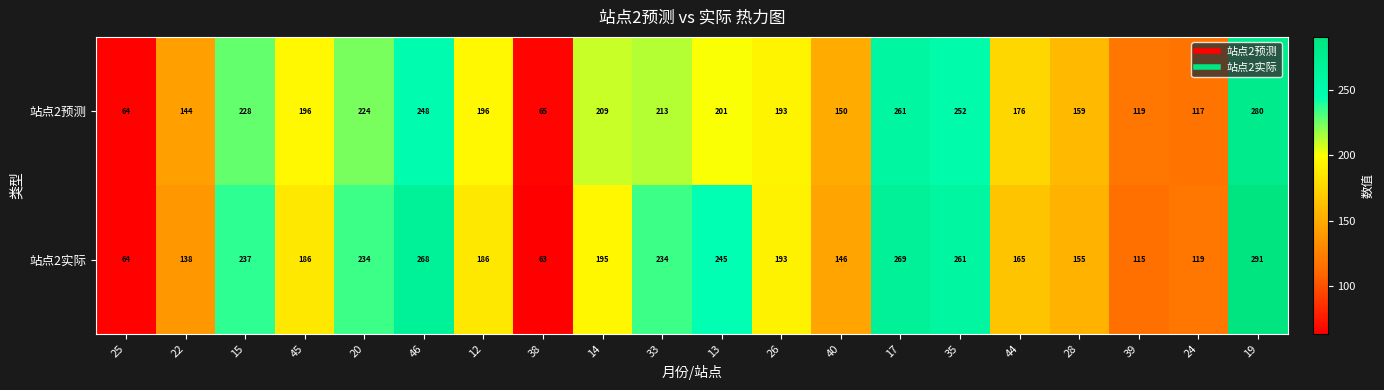

Which label corresponds to the largest value in the chart?

19